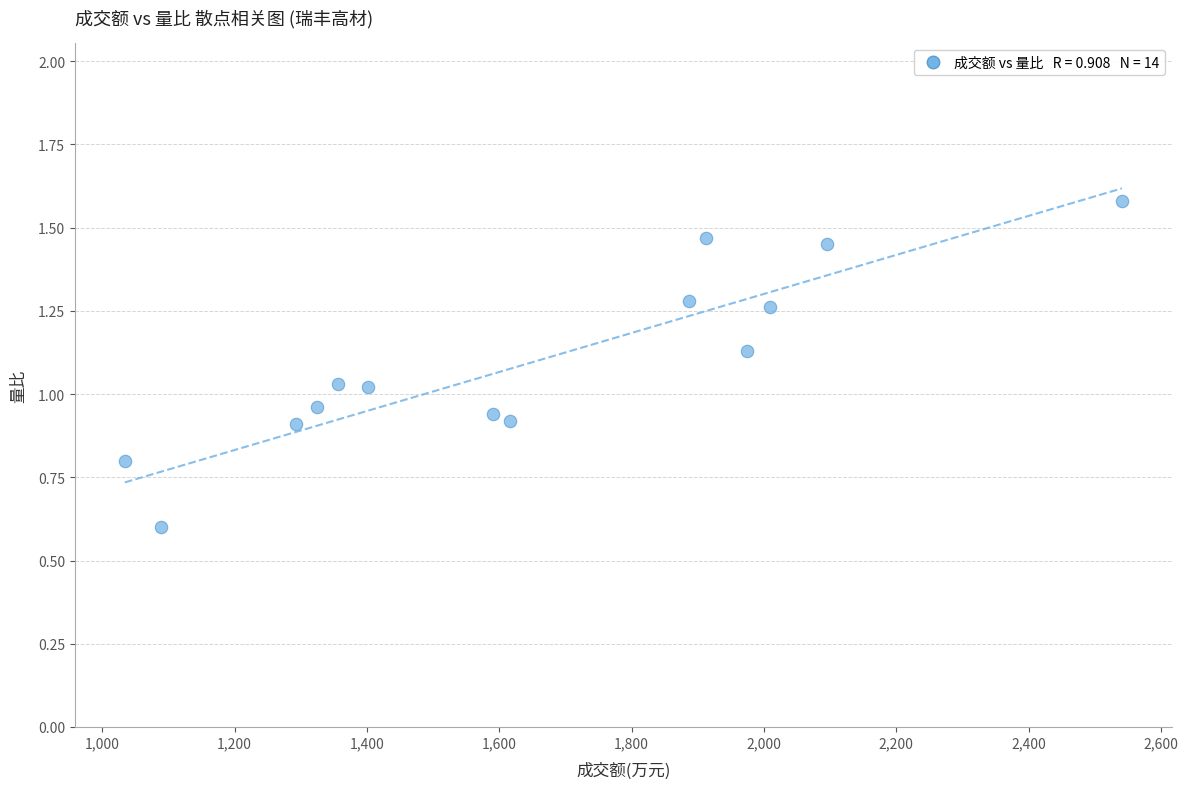

What is the range of X values (max minus min)?

1507.0